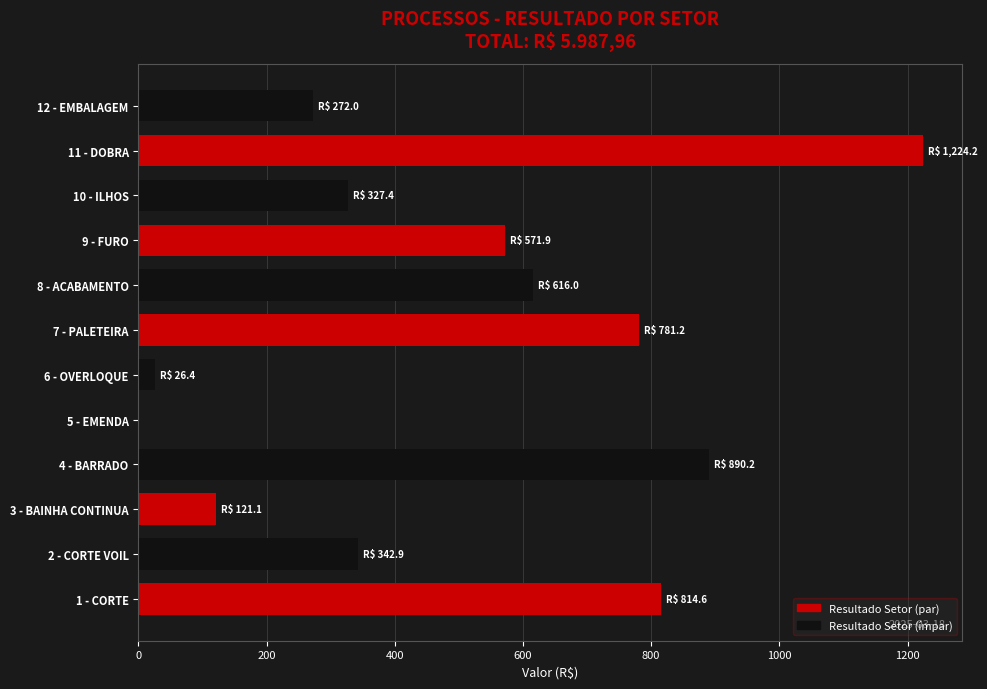

How many series are shown in this chart?

1